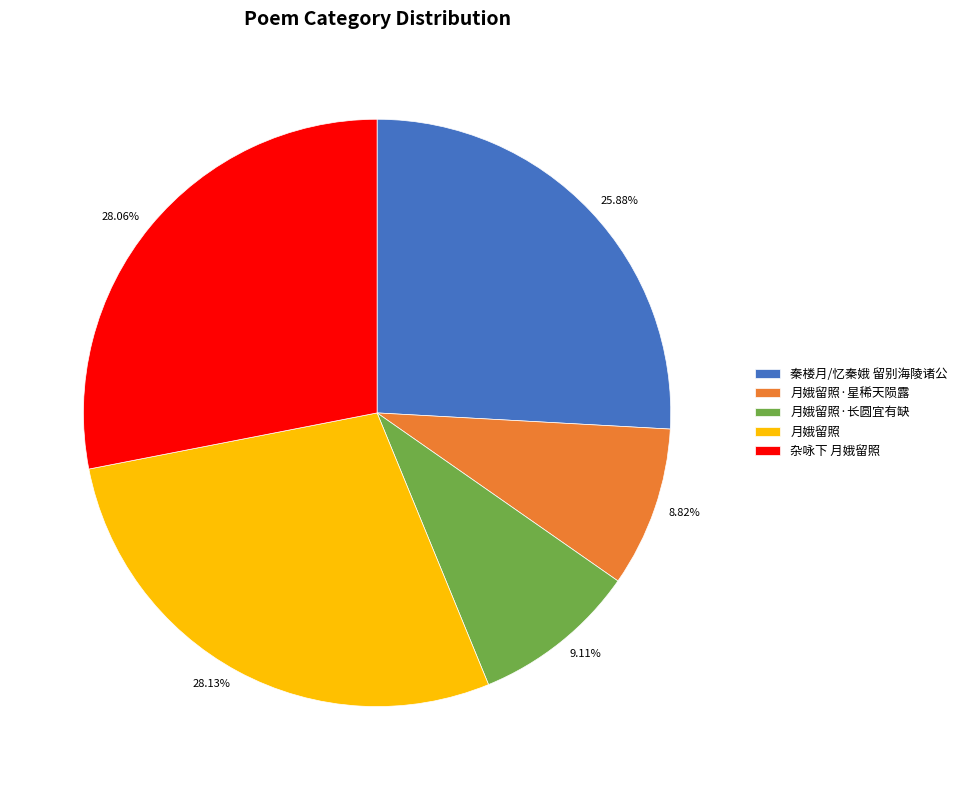

Is 秦楼月/忆秦娥 留别海陵诸公 the majority of the pie?

No